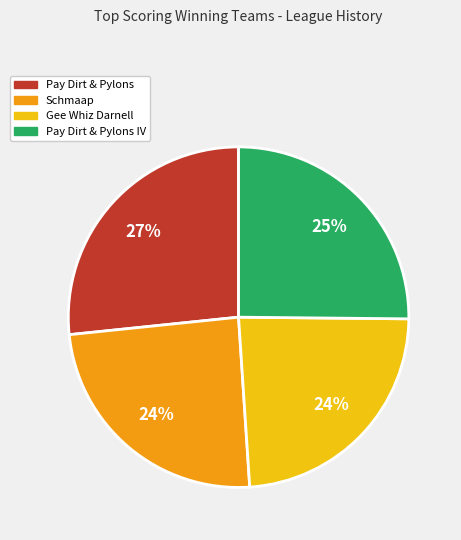

To the nearest percent, what is the average slice percentage?

25%